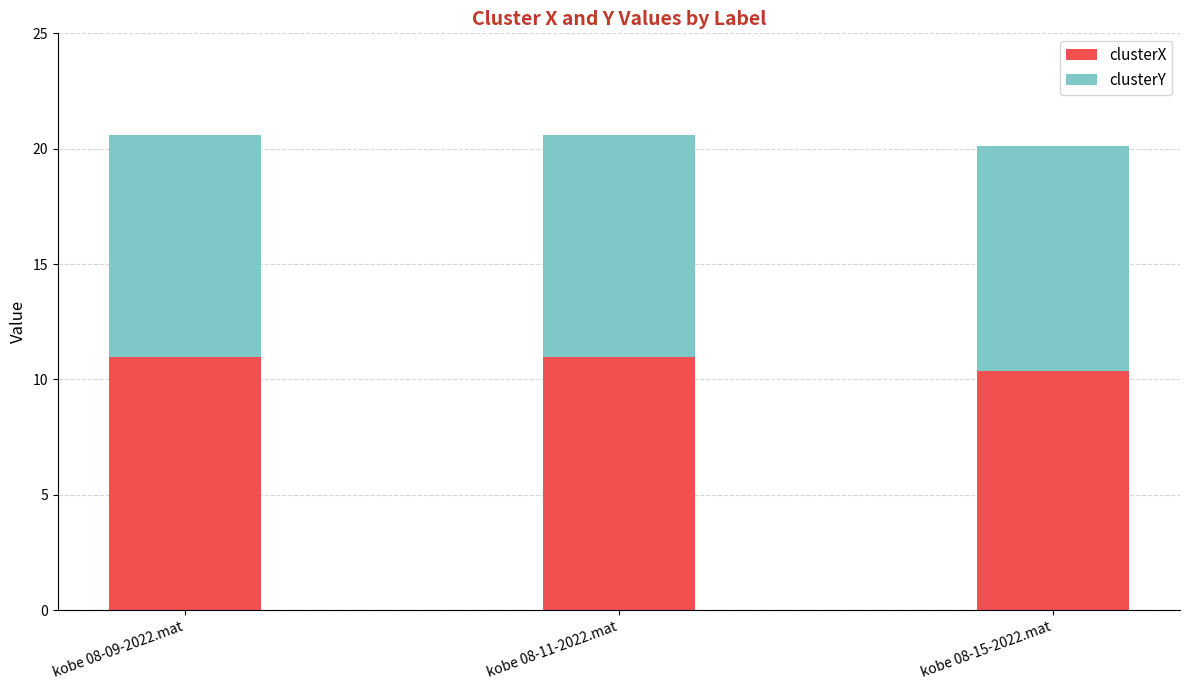

The value of clusterX at kobe 08-15-2022.mat is 6.6. True or false?

False